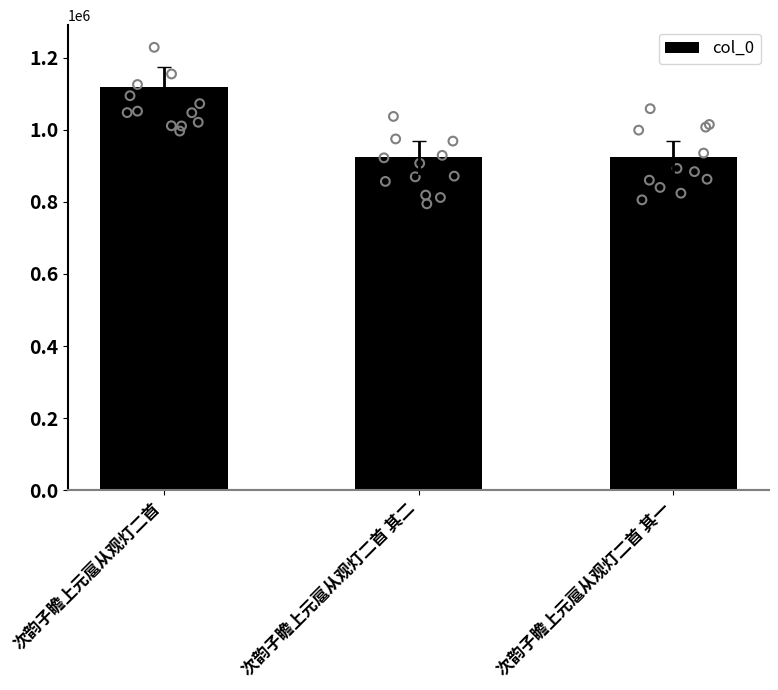

Which has a higher value, 次韵子瞻上元扈从观灯二首 or 次韵子瞻上元扈从观灯二首 其一?

次韵子瞻上元扈从观灯二首